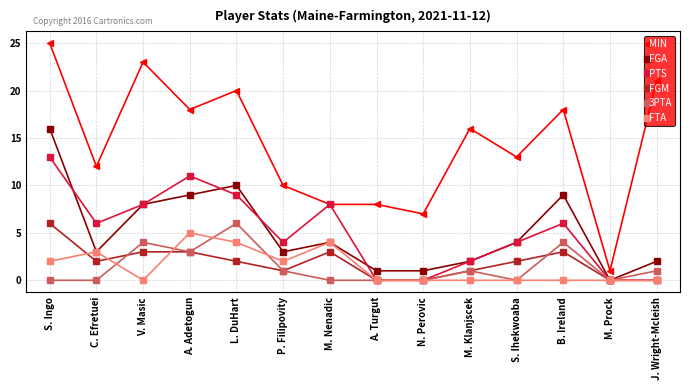

What is the label of the 10th point from the right?

L. DuHart